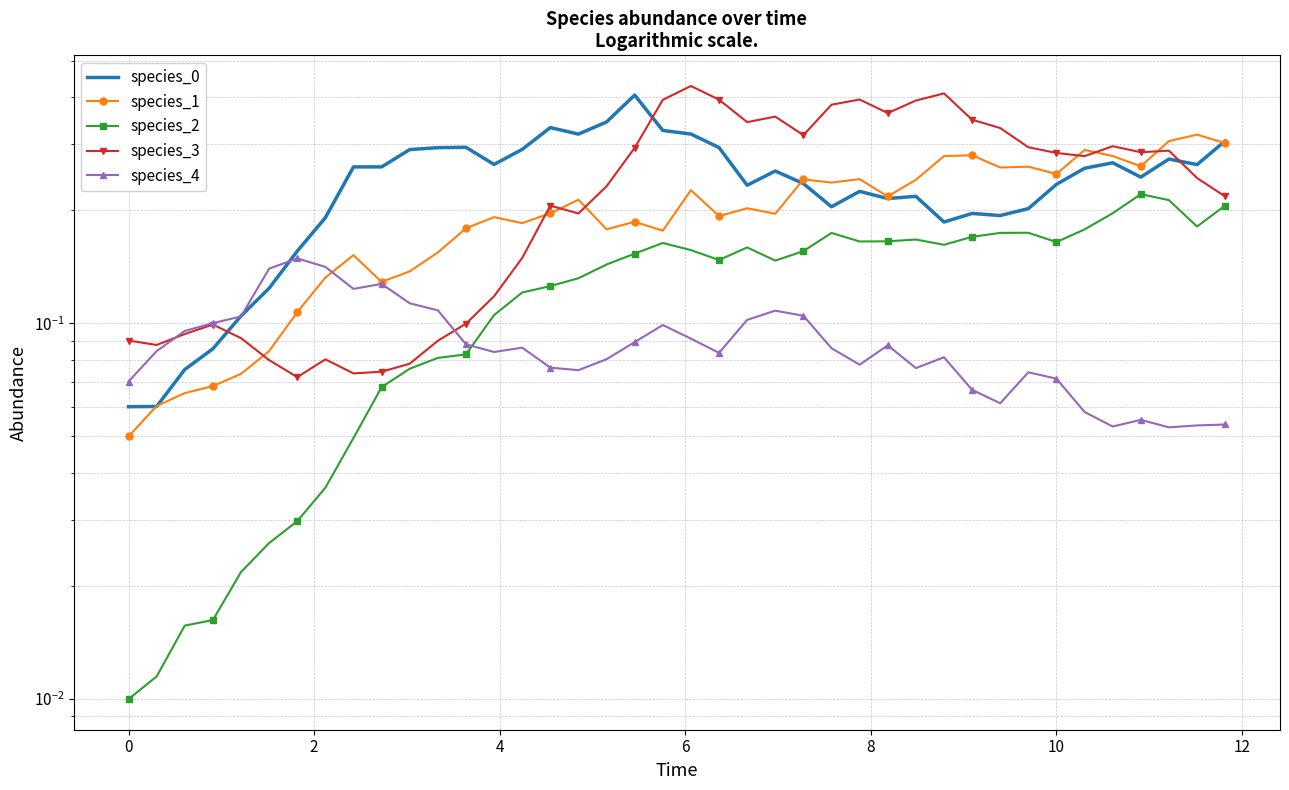

True or false: species_2 and species_0 intersect in this chart.

False